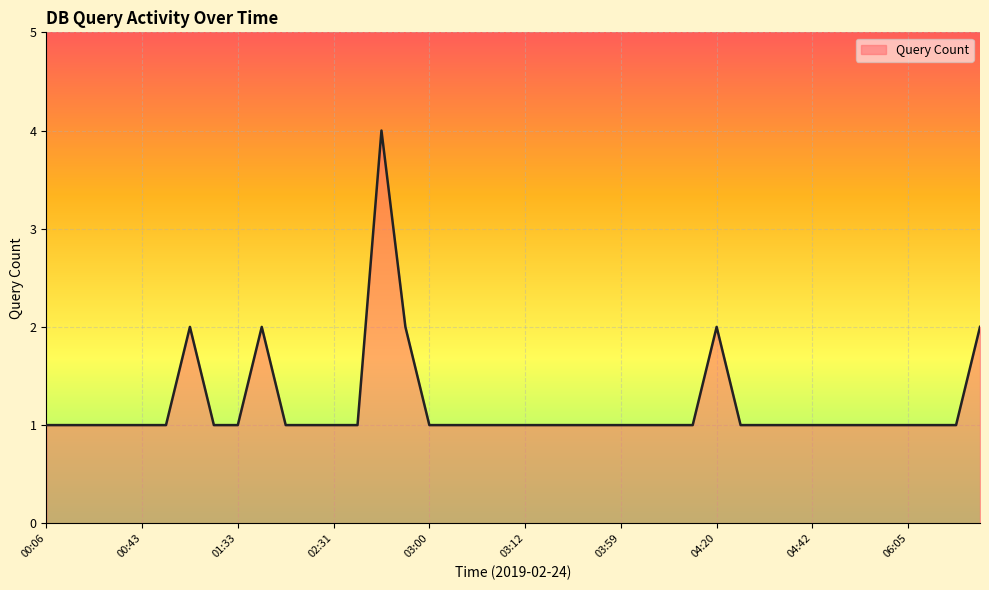

What is the maximum value shown in the chart?

4